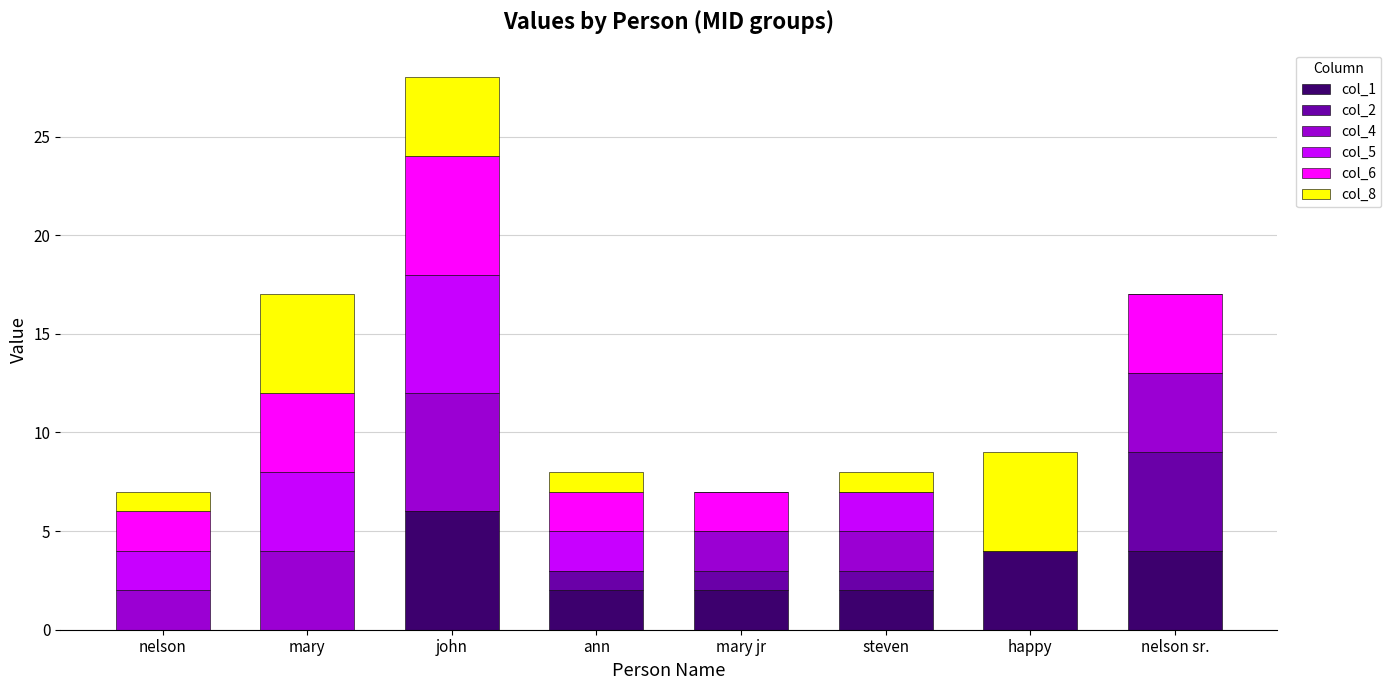

Are the bars horizontal?

No